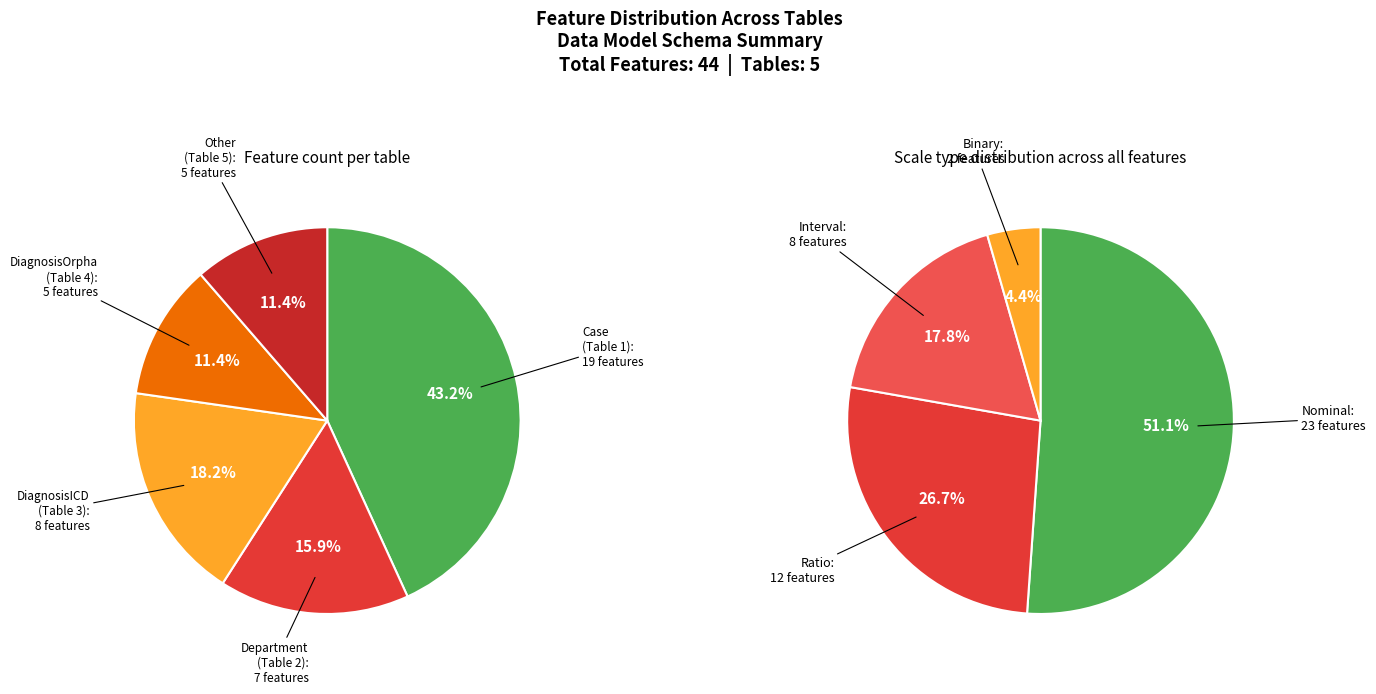

Count the number of slices in the pie.

5